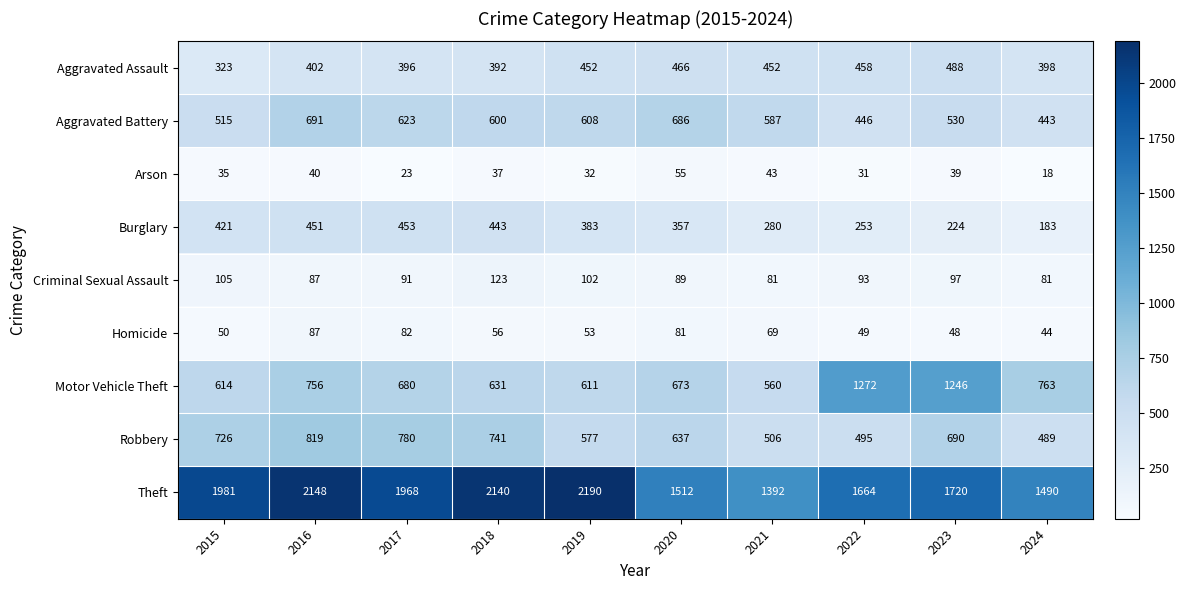

Rank the categories by Aggravated Battery value from highest to lowest.

2016, 2020, 2017, 2019, 2018, 2021, 2023, 2015, 2022, 2024